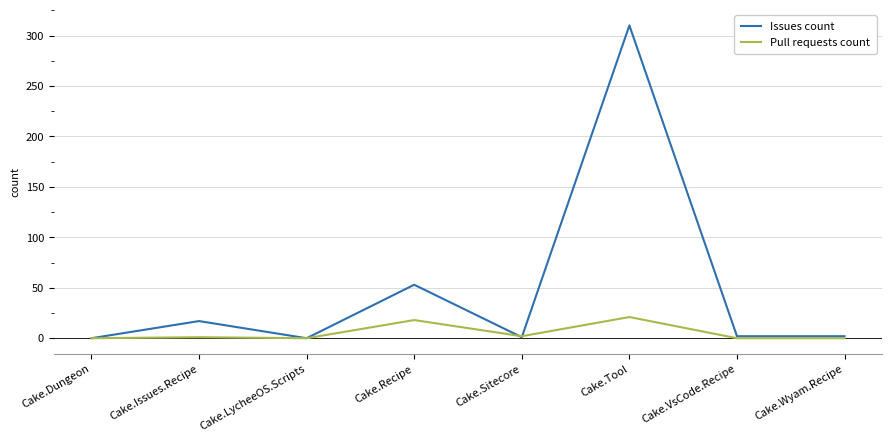

The Issues count series shows -109 at Cake.LycheeOS.Scripts. True or false?

False